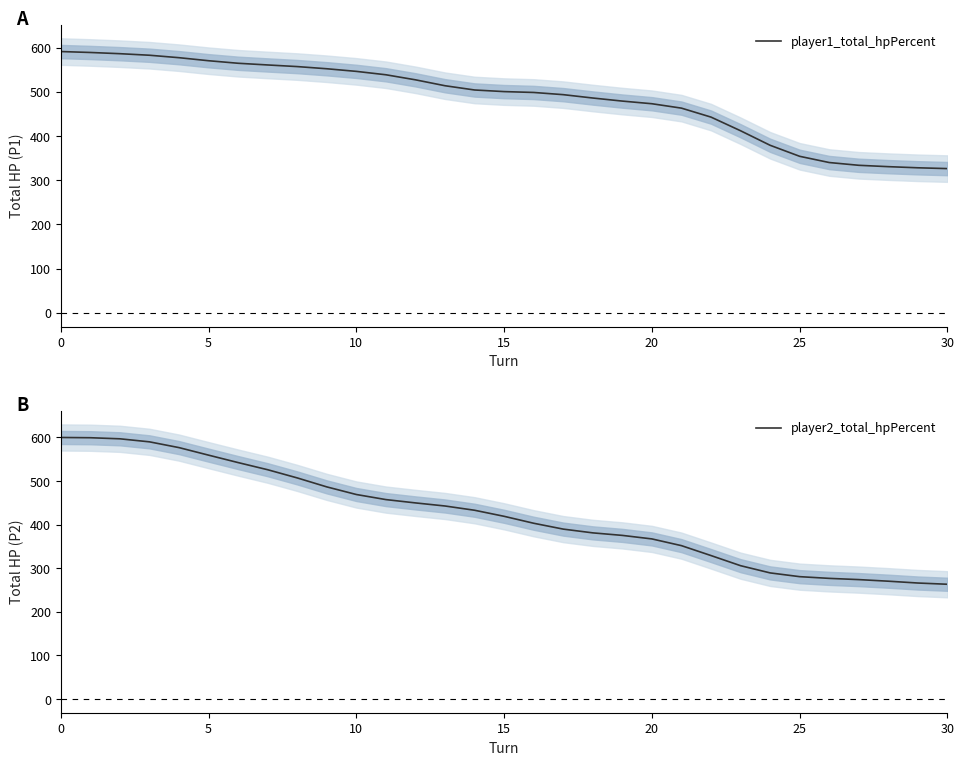

What is the difference between the player2_total_hpPercent values at 29 and 9?

220.5